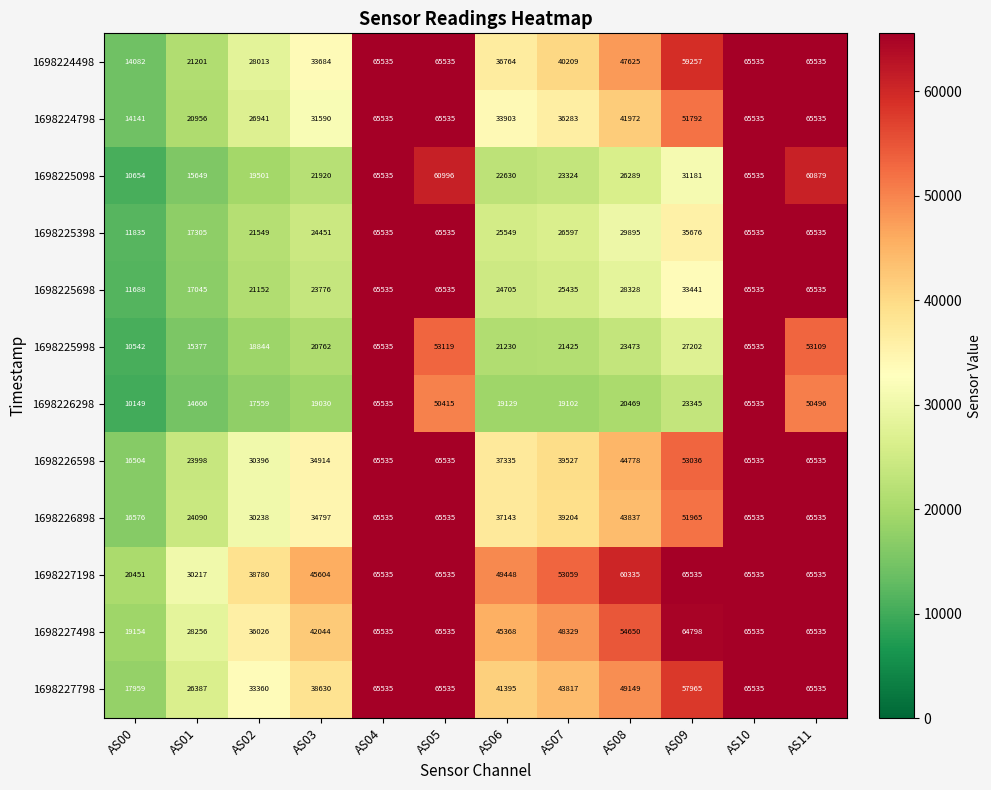

Which series has the largest range (max minus min)?

1698226298